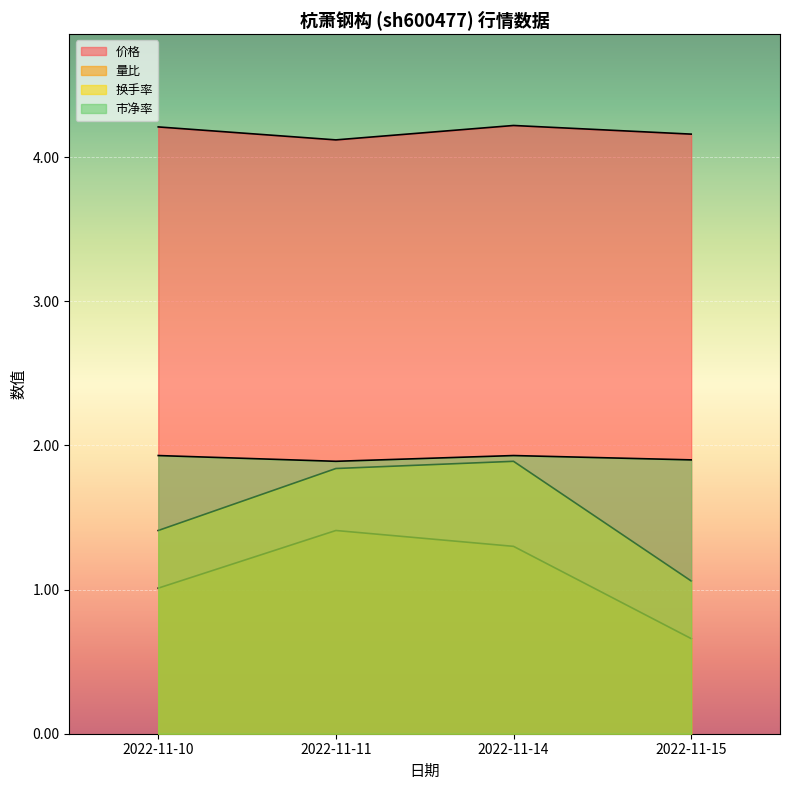

Reading left to right, extract all data points from this chart.

价格: 4.2	4.1	4.2	4.2
量比: 1.0	1.4	1.3	0.7
换手率: 1.4	1.8	1.9	1.1
市净率: 1.9	1.9	1.9	1.9